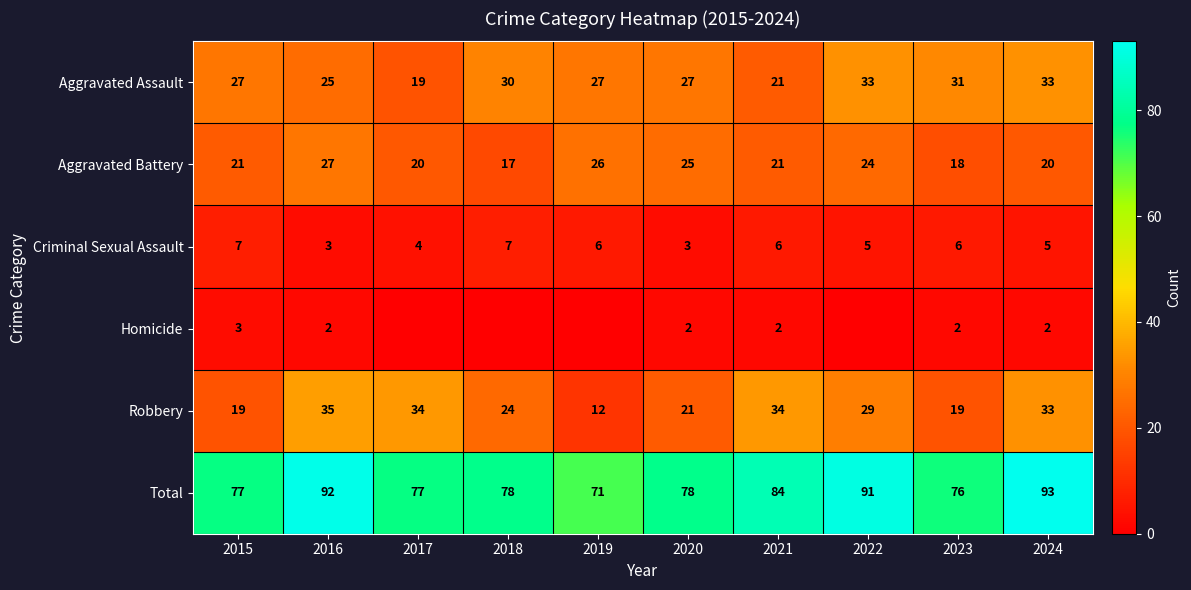

Which category has the highest value across all series?

2024